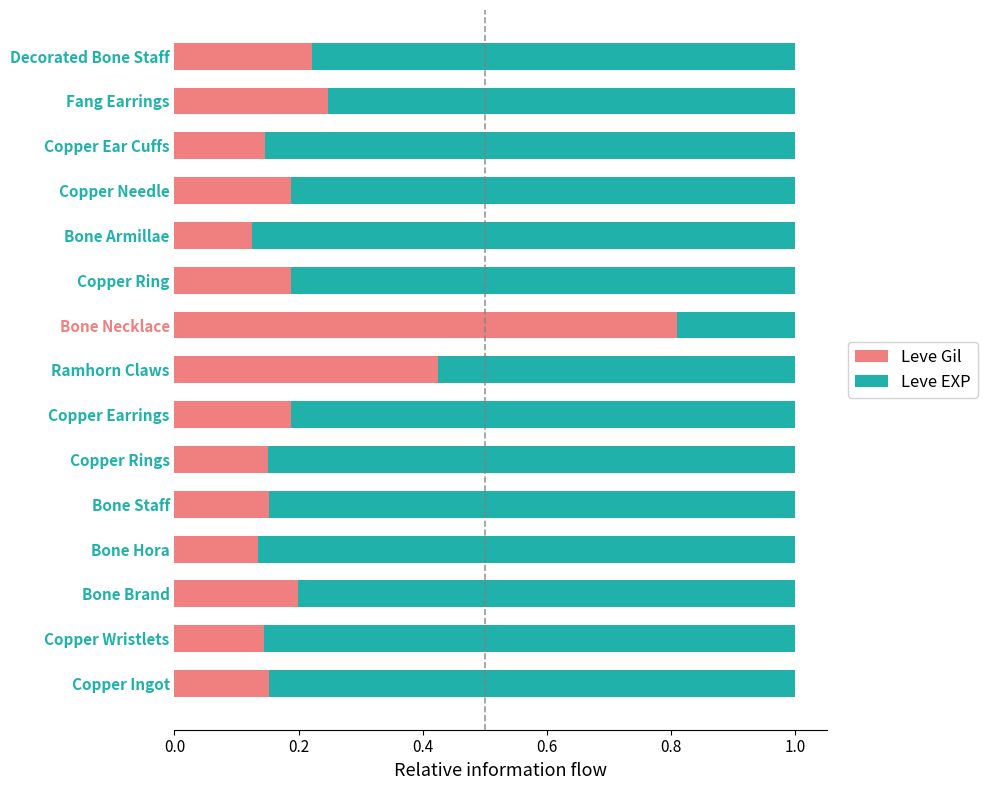

What is the sum of the Leve Gil values at Copper Needle and Bone Hora?

0.3